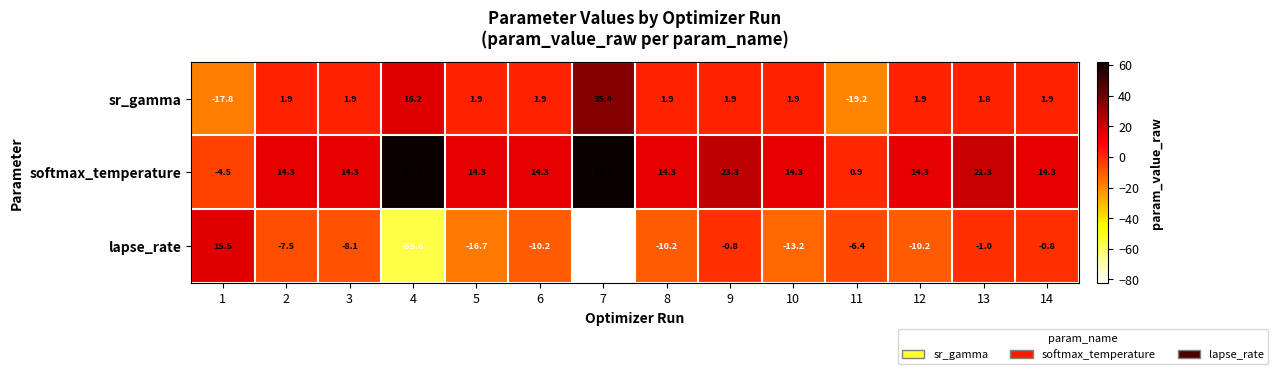

Which series has the largest range (max minus min)?

lapse_rate